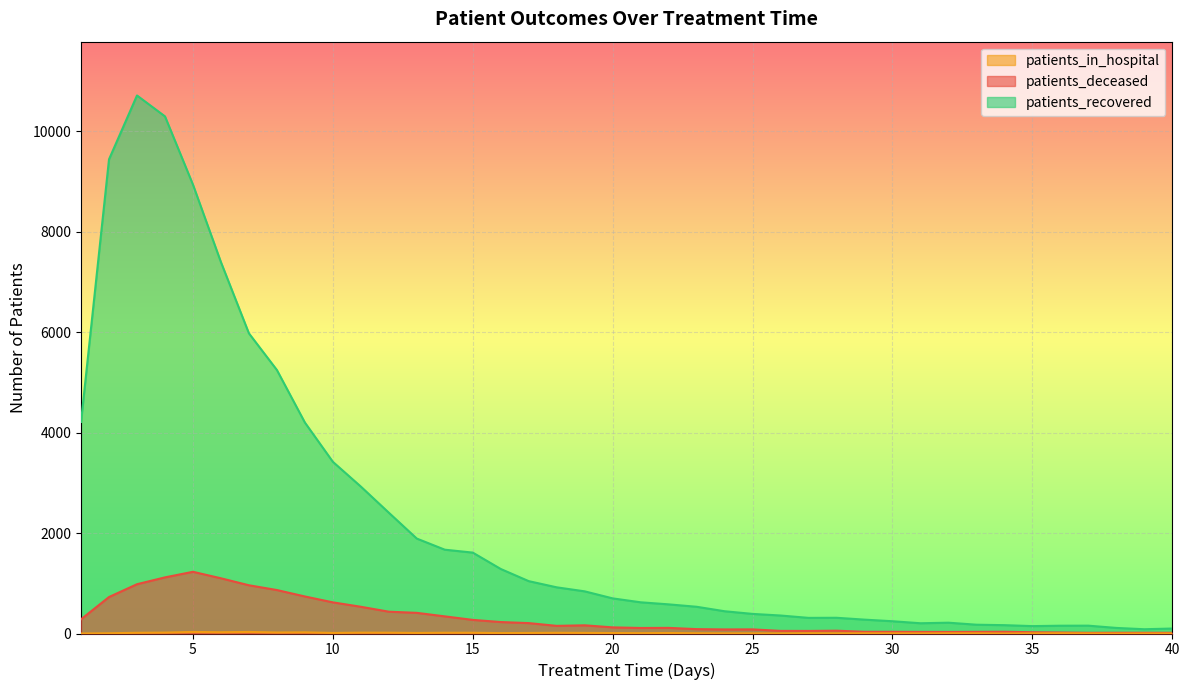

Reading right to left, transcribe all the data shown in this chart.

patients_recovered: 40=99	39=85	38=111	37=156	36=155	35=147	34=166	33=175	32=215	31=204	30=244	29=276	28=313	27=311	26=358	25=390	24=443	23=532	22=580	21=621	20=699	19=839	18=919	17=1042	16=1284	15=1610	14=1668	13=1889	12=2404	11=2924	10=3417	9=4199	8=5244	7=5974	6=7391	5=8934	4=10292	3=10708	2=9437	1=4211
patients_deceased: 40=14	39=15	38=15	37=14	36=20	35=25	34=35	33=33	32=31	31=32	30=34	29=34	28=56	27=51	26=52	25=82	24=81	23=87	22=112	21=110	20=122	19=163	18=152	17=207	16=228	15=271	14=341	13=411	12=434	11=532	10=620	9=737	8=865	7=960	6=1099	5=1228	4=1117	3=981	2=726	1=283
patients_in_hospital: 40=1	39=1	38=0	37=2	36=5	35=3	34=0	33=4	32=4	31=2	30=3	29=4	28=3	27=5	26=2	25=3	24=3	23=5	22=10	21=7	20=9	19=12	18=14	17=11	16=8	15=15	14=15	13=11	12=16	11=17	10=11	9=23	8=20	7=31	6=25	5=31	4=18	3=14	2=5	1=0